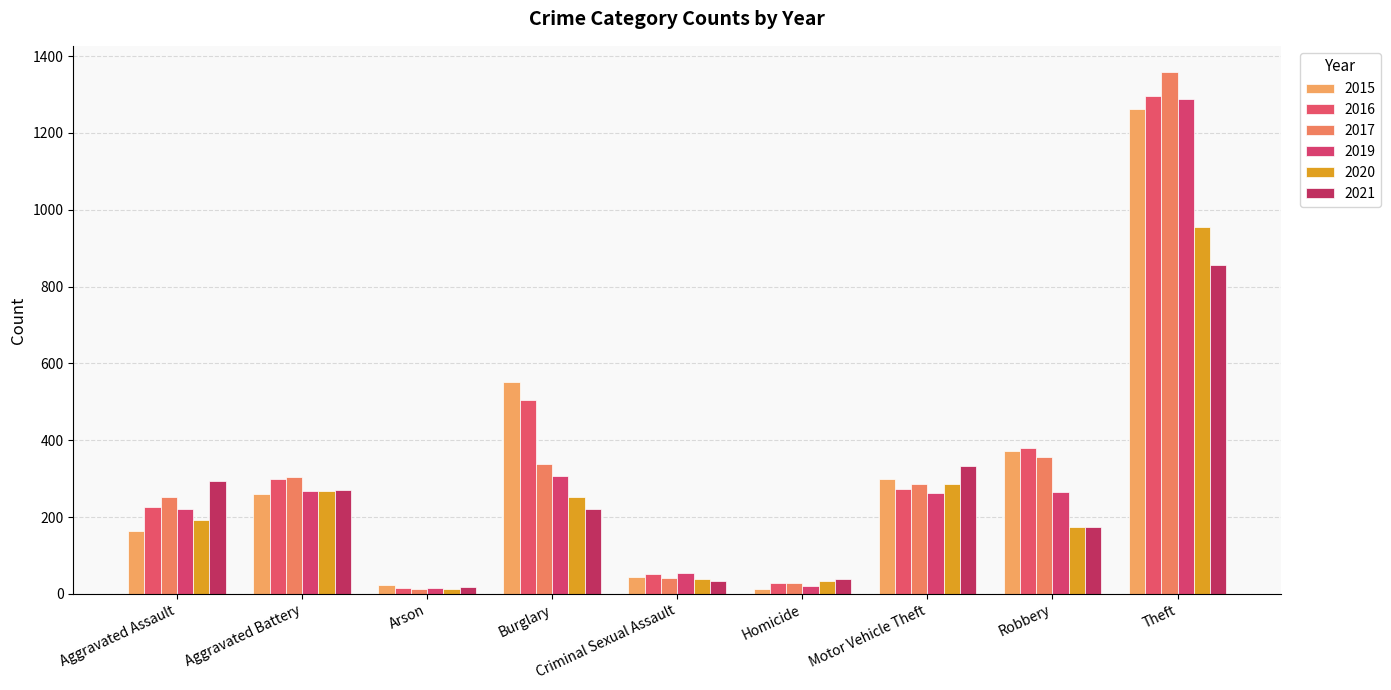

At which label is 2020 closest to 483?

Motor Vehicle Theft